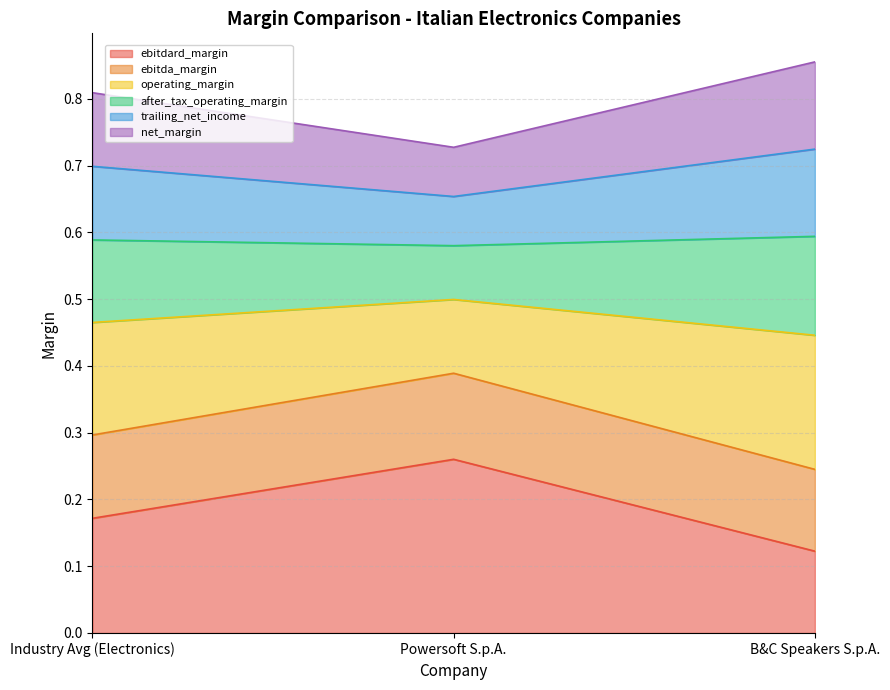

What is the label of the 2nd point from the left?

Powersoft S.p.A.